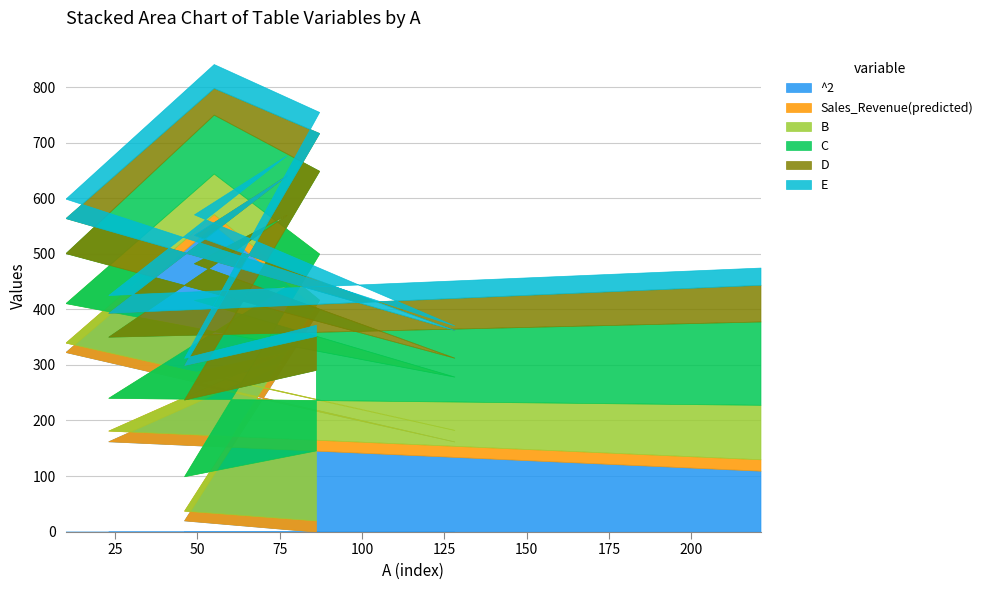

True or false: D and Sales_Revenue(predicted) cross at least once.

False